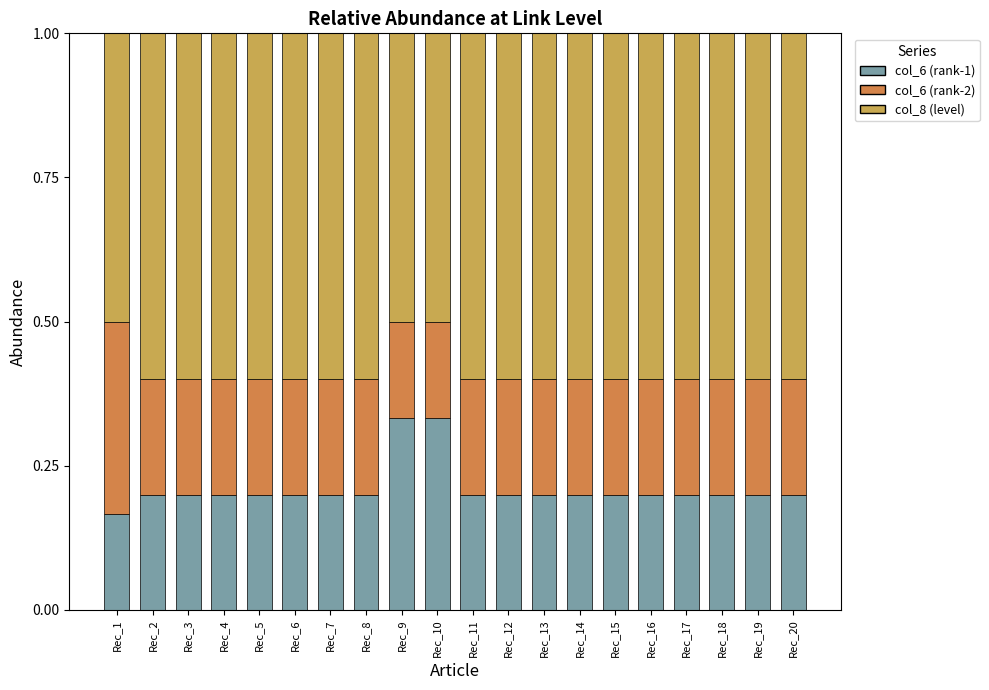

Which series has the largest total across all categories?

col_8 (level)